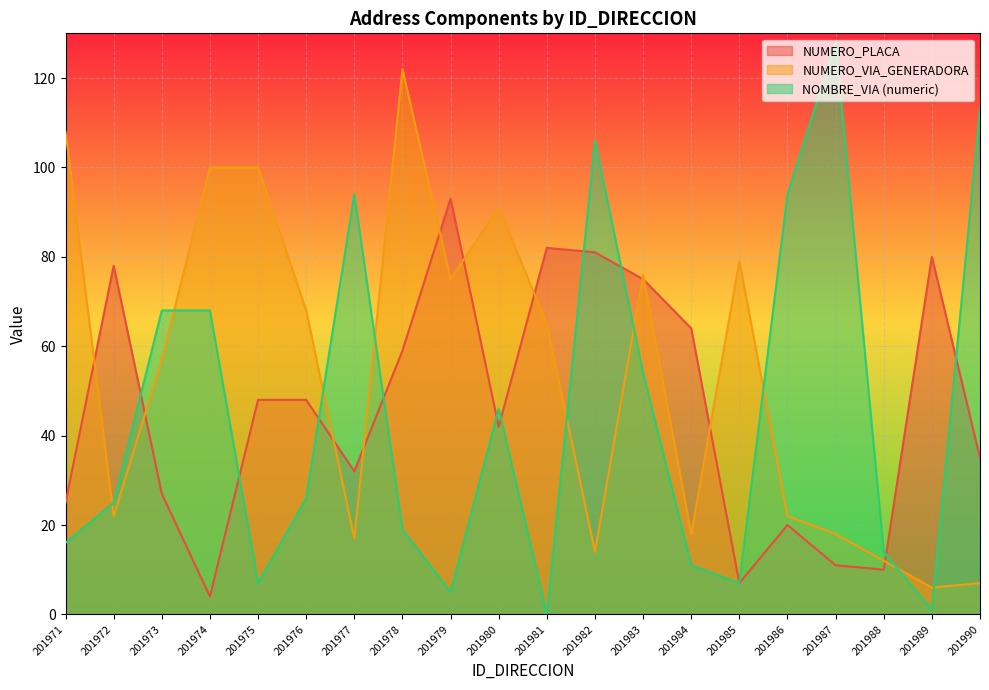

The NOMBRE_VIA_DIRECCION_numeric series shows 11 at 201975. True or false?

False